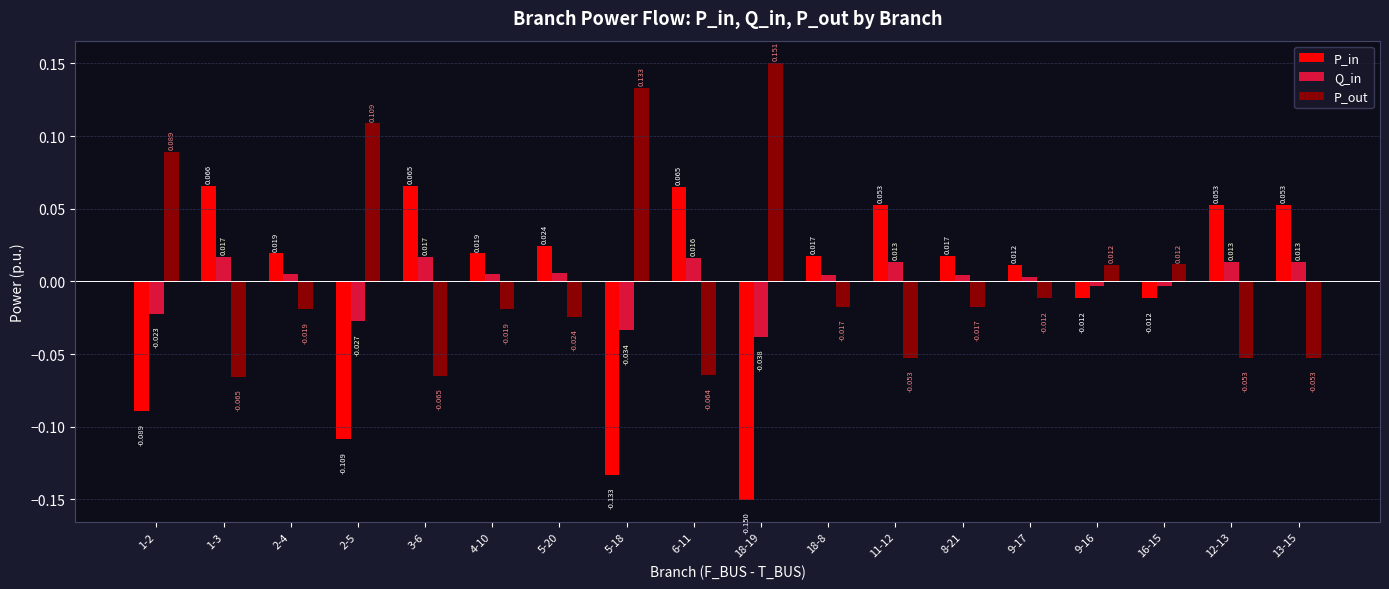

Rank the series by their maximum value, from lowest to highest.

Q_in, P_in, P_out